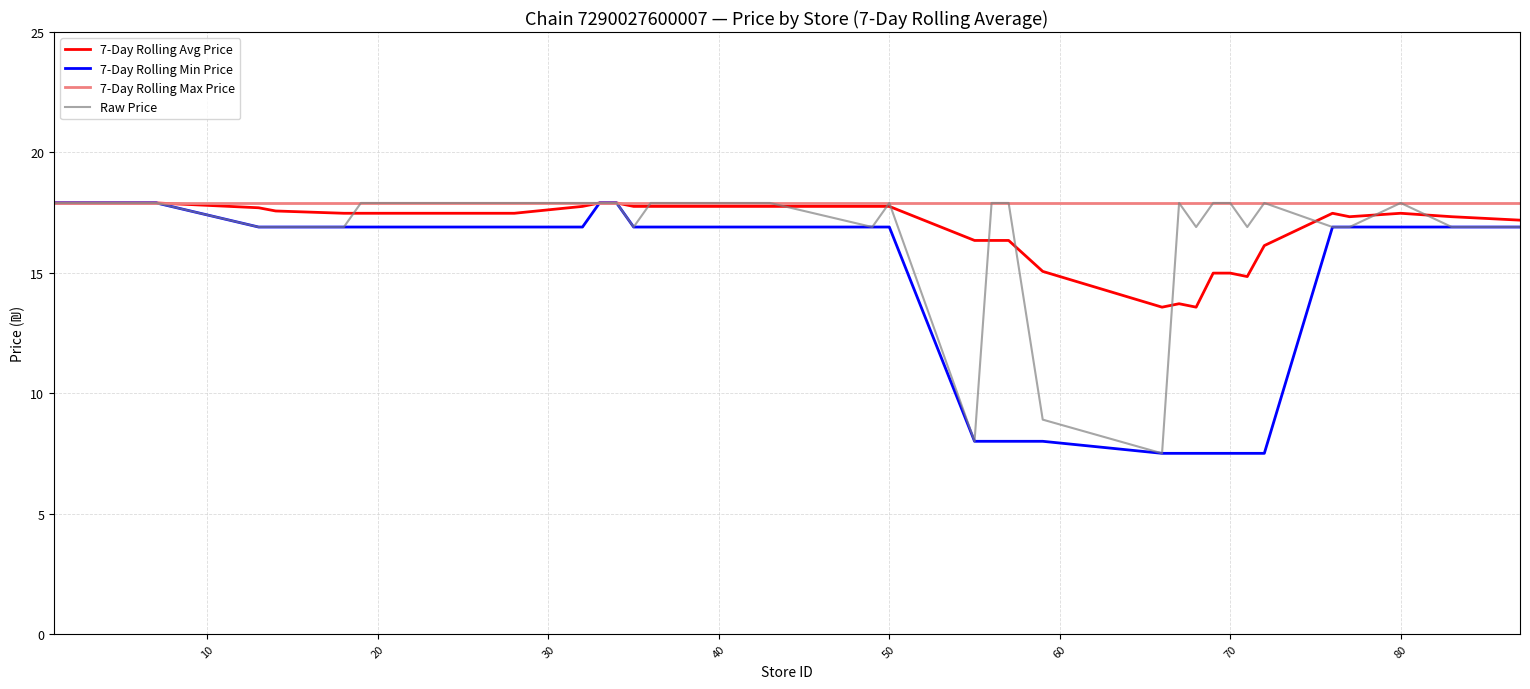

How many lines are shown in the chart?

4